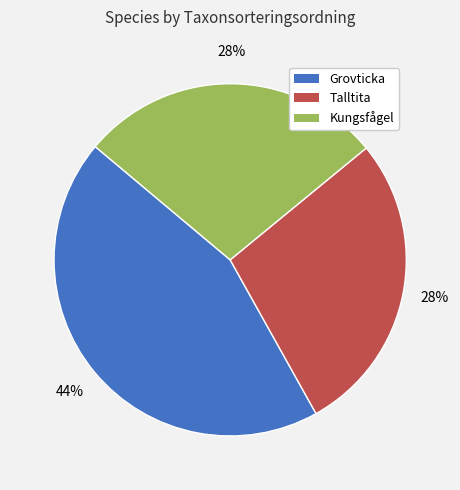

Is the sum of Kungsfågel and Talltita greater than half?

Yes